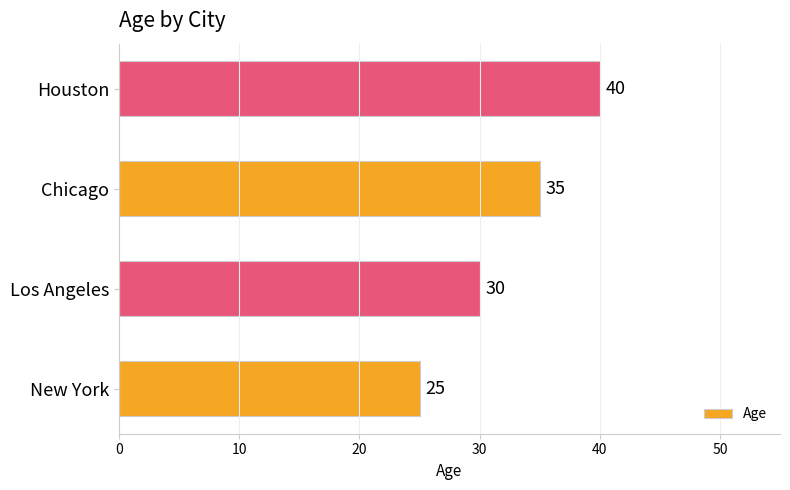

What is the difference between the second highest and minimum values?

10